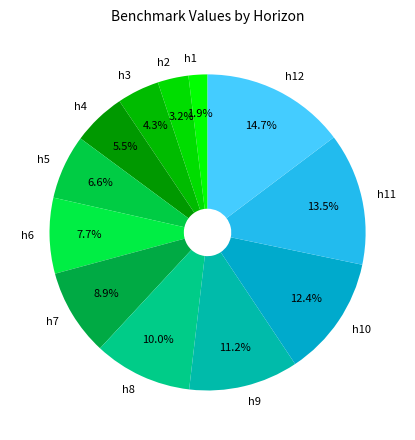

Is there any slice that represents more than half of the pie?

No